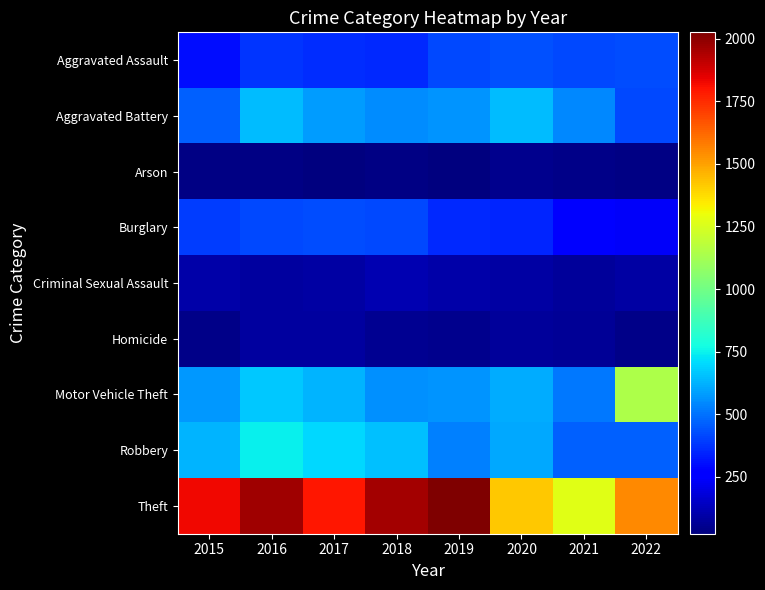

What is the difference between the highest and lowest values at 2022?

1525